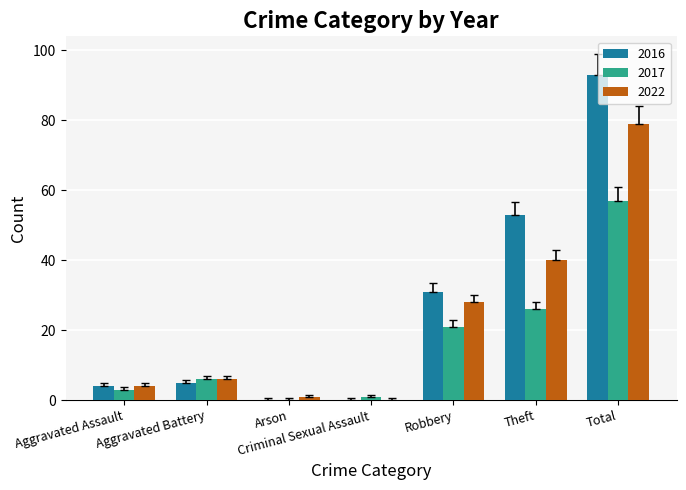

Which series changed the most between Aggravated Assault and Total?

2016